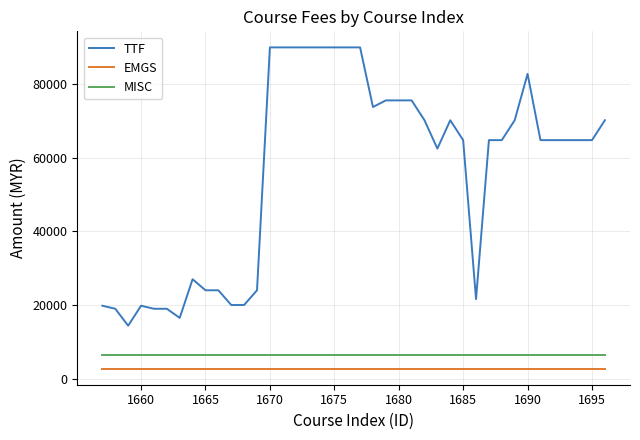

True or false: TTF and MISC cross at least once.

False